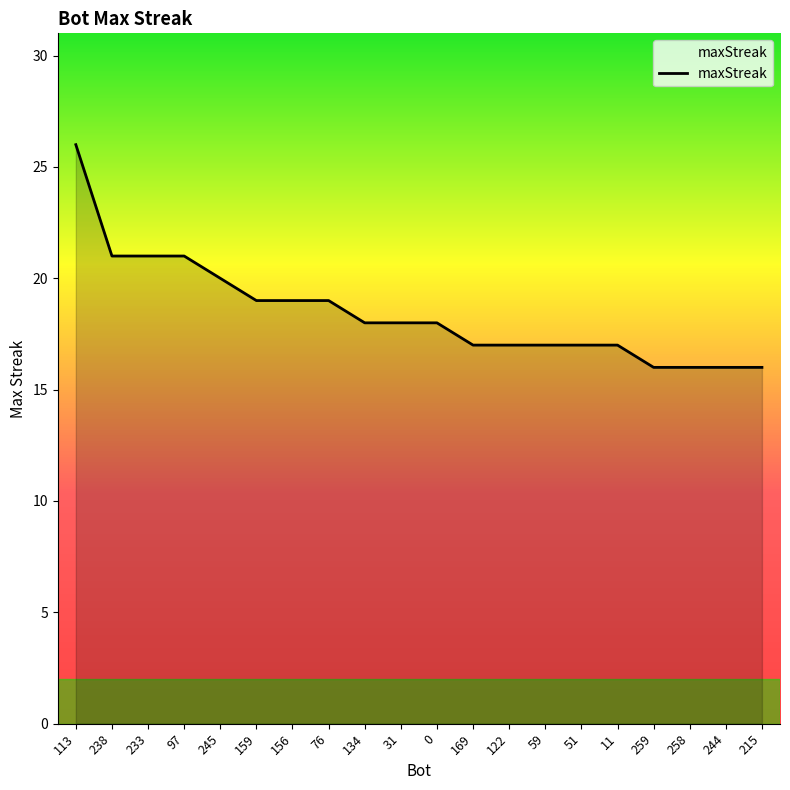

Is it true that the value at 31 is 18?

True